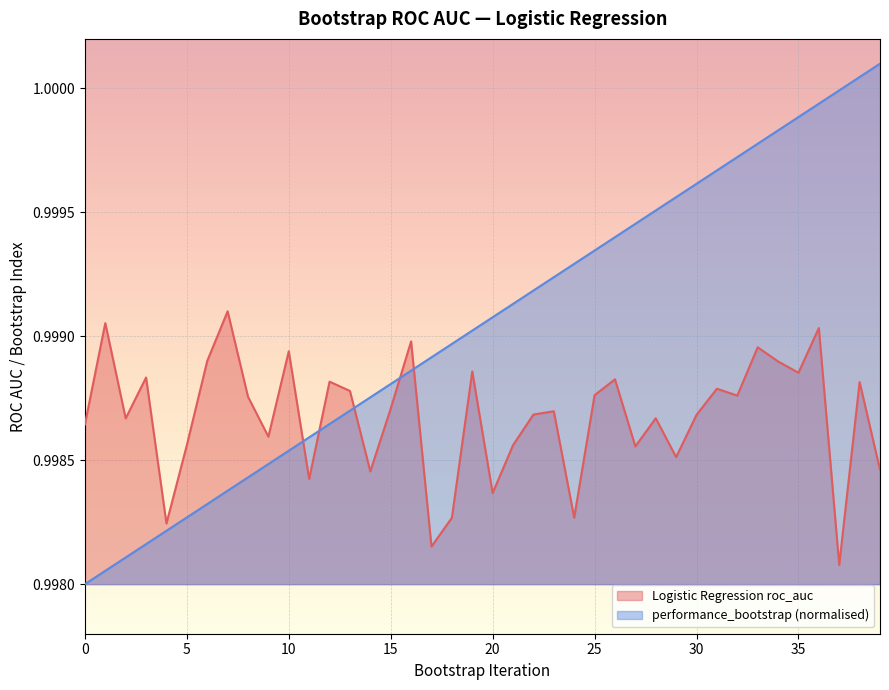

How many interior local peaks does the Logistic Regression roc_auc series have?

14